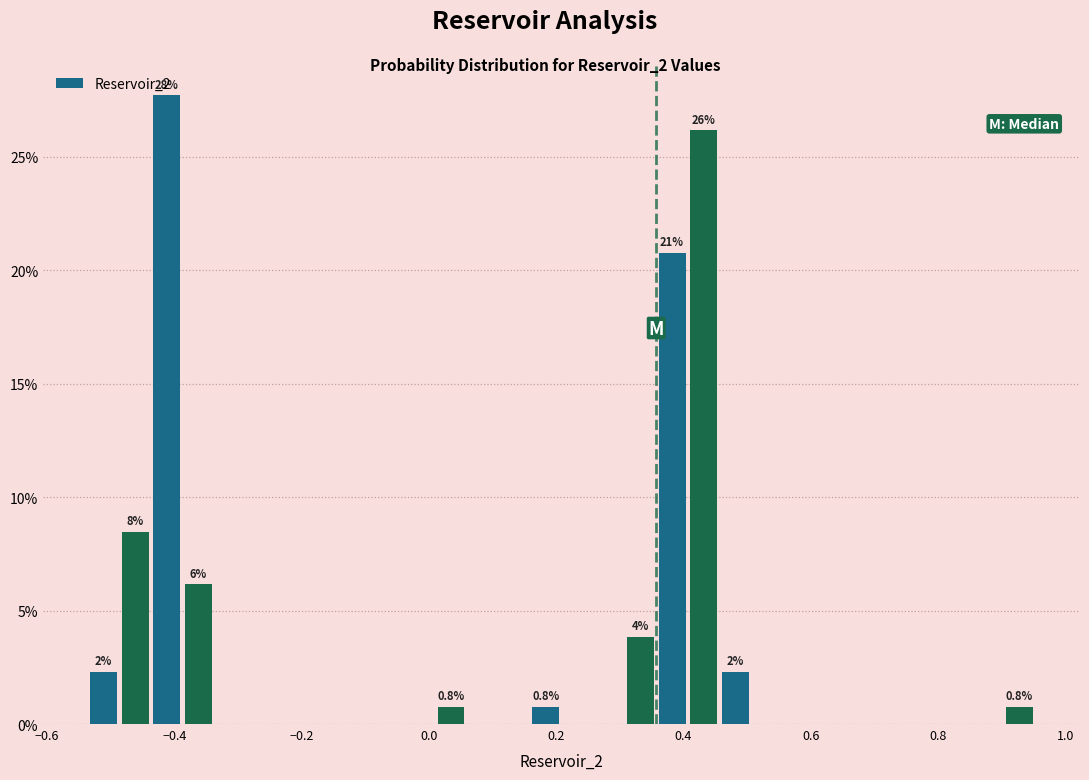

Around what value on the x-axis is the tallest bar? Give the approximate position of its centre, as read against the axis.

-0.42